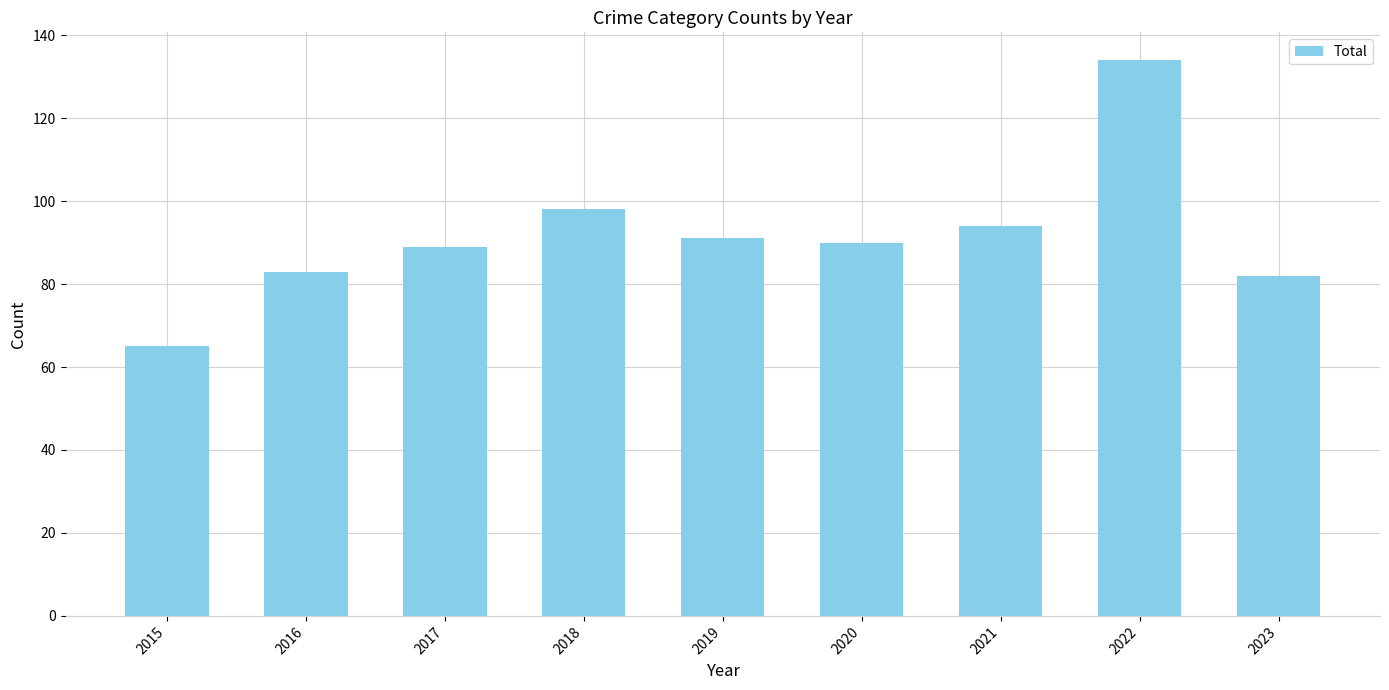

What is the difference between the second highest and second lowest values?

16